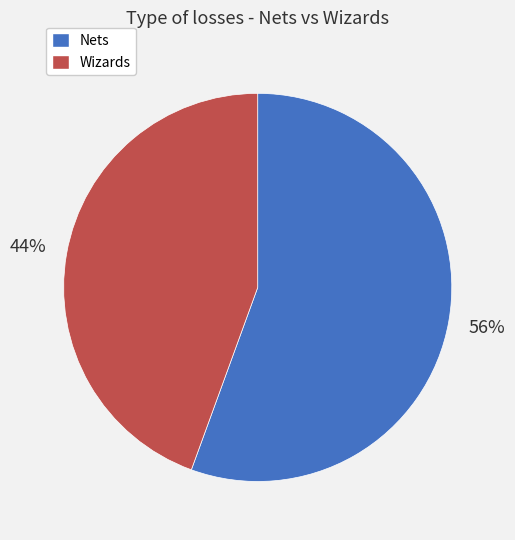

Count the number of slices in the pie.

2